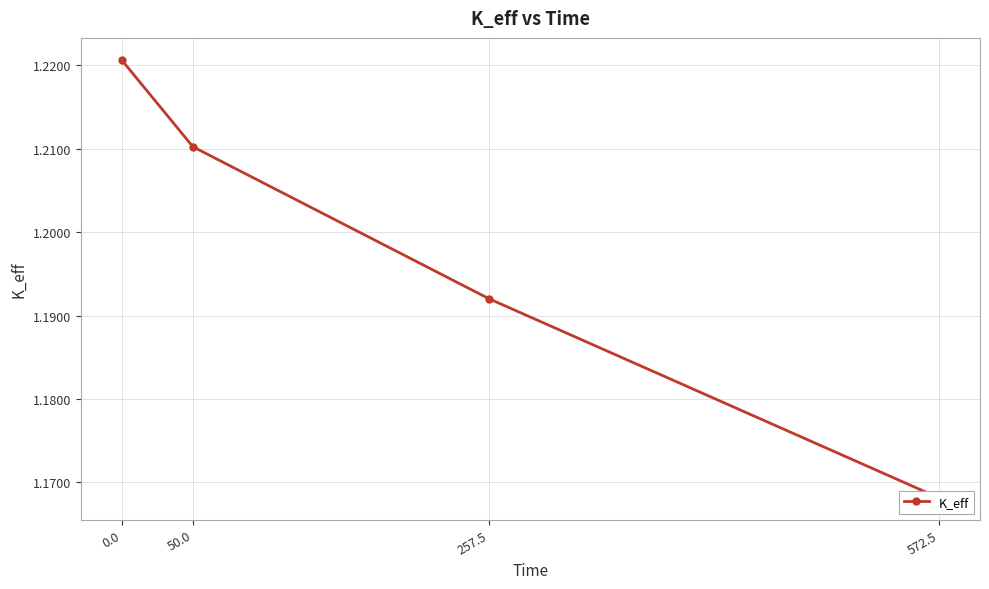

What is the smallest value displayed?

1.2